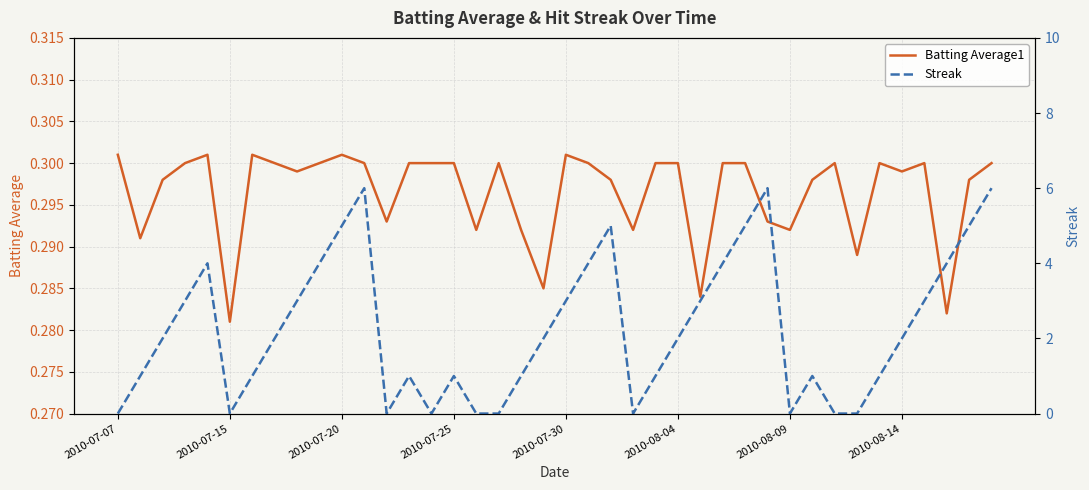

Between 19 and 31, which is larger?

31